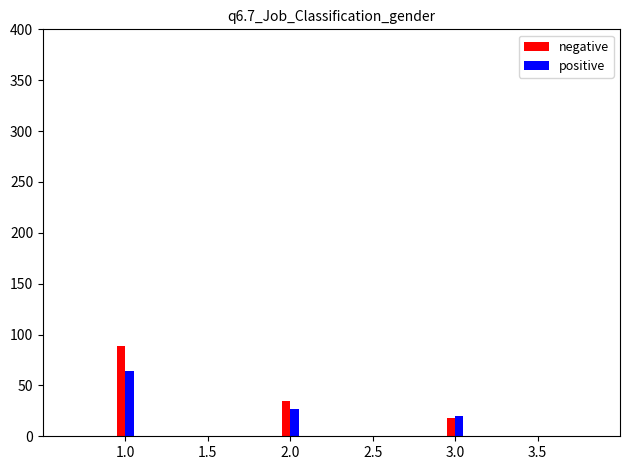

The value of negative at 2.0 is 17. True or false?

False